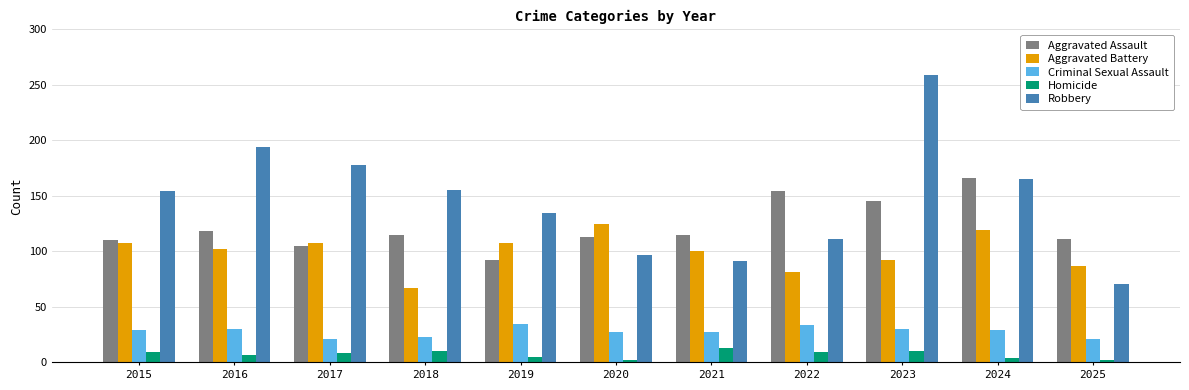

How many bars are there in each group?

5